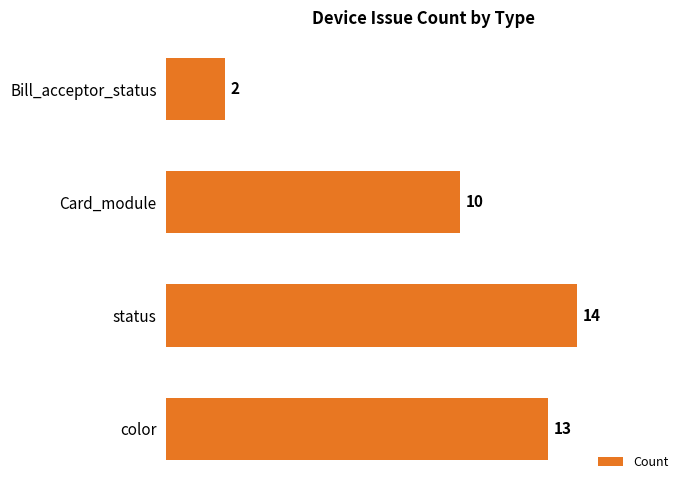

What is the minimum value shown in the chart?

2